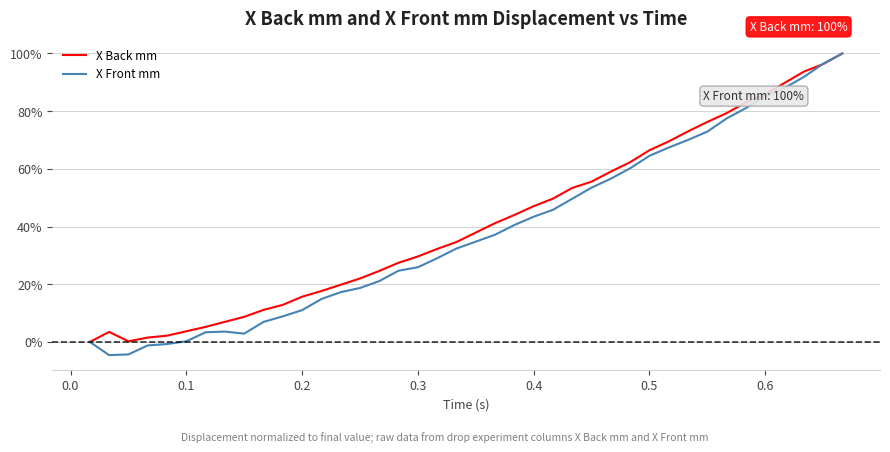

How many lines are shown in the chart?

2